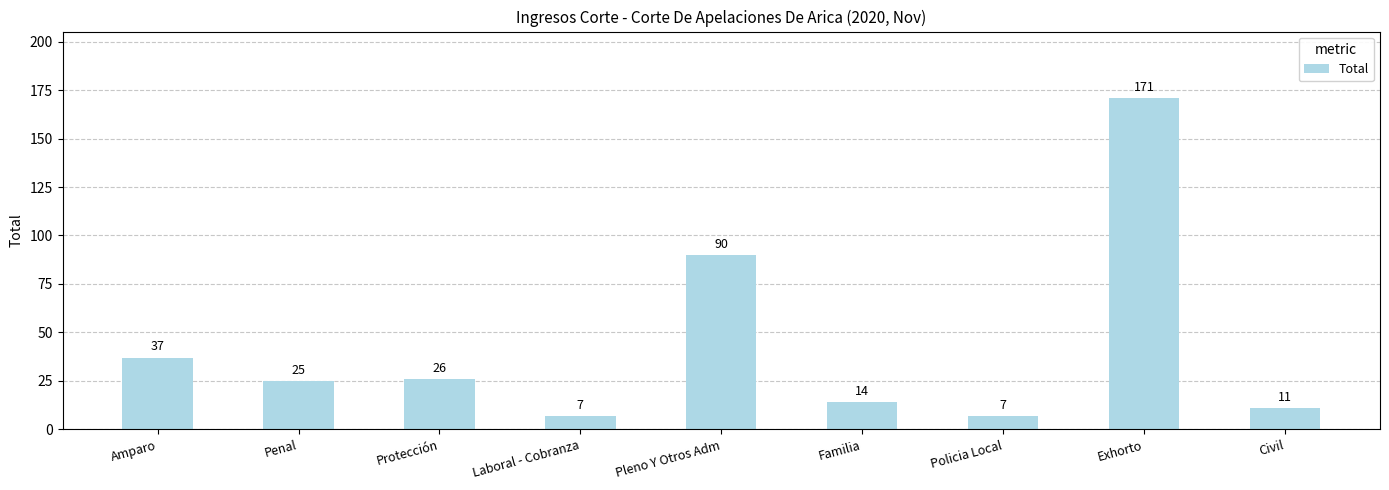

What is the change in value from Laboral - Cobranza to Pleno Y Otros Adm?

+83